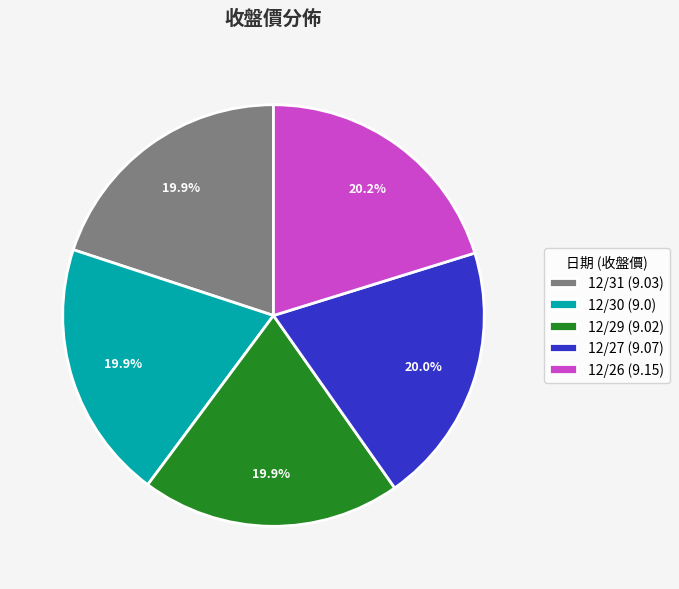

What portion of the pie excludes 12/30 (9.0)?

80.1%